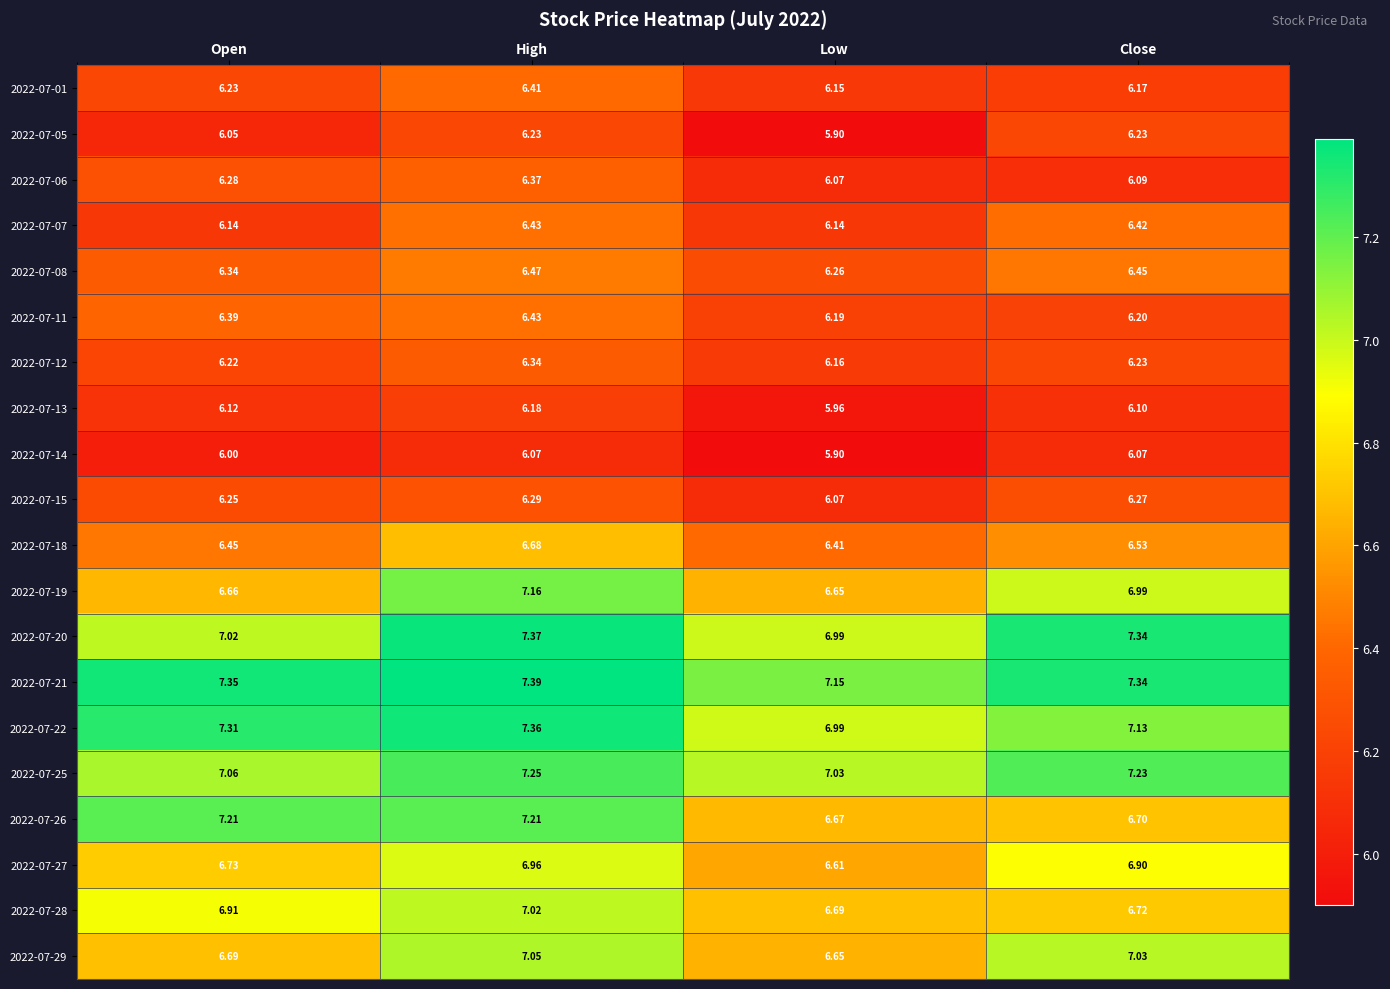

How many data points does each series have?

4